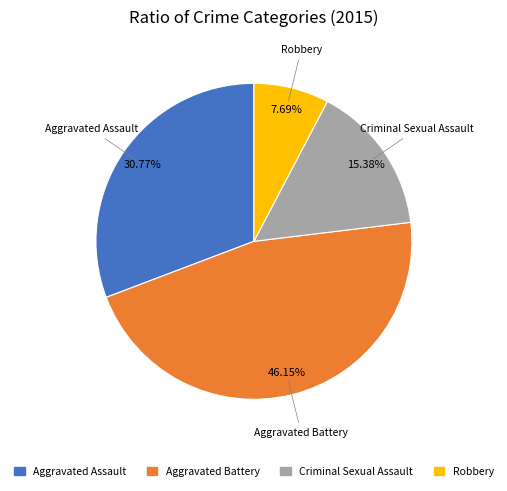

How many segments does this pie chart have?

4